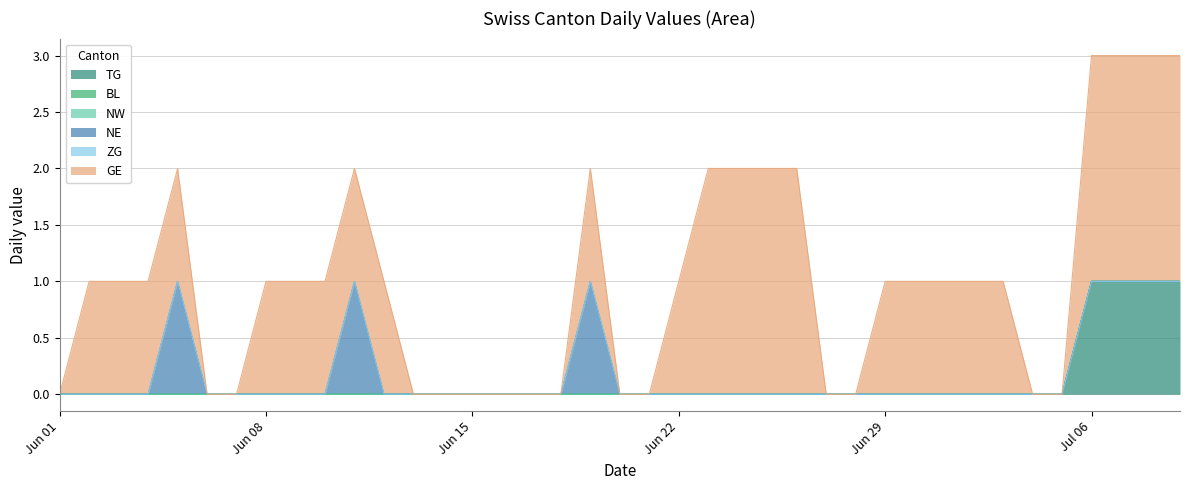

Which series has the largest range (max minus min)?

GE